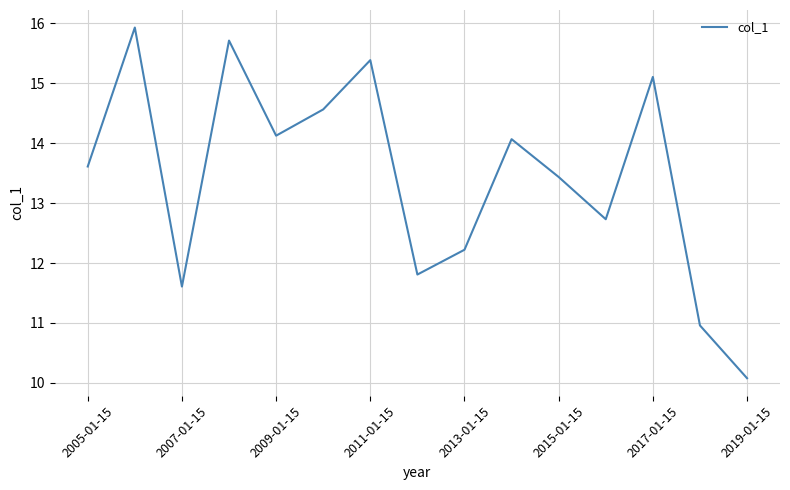

What is the difference between the maximum and minimum values?

5.9